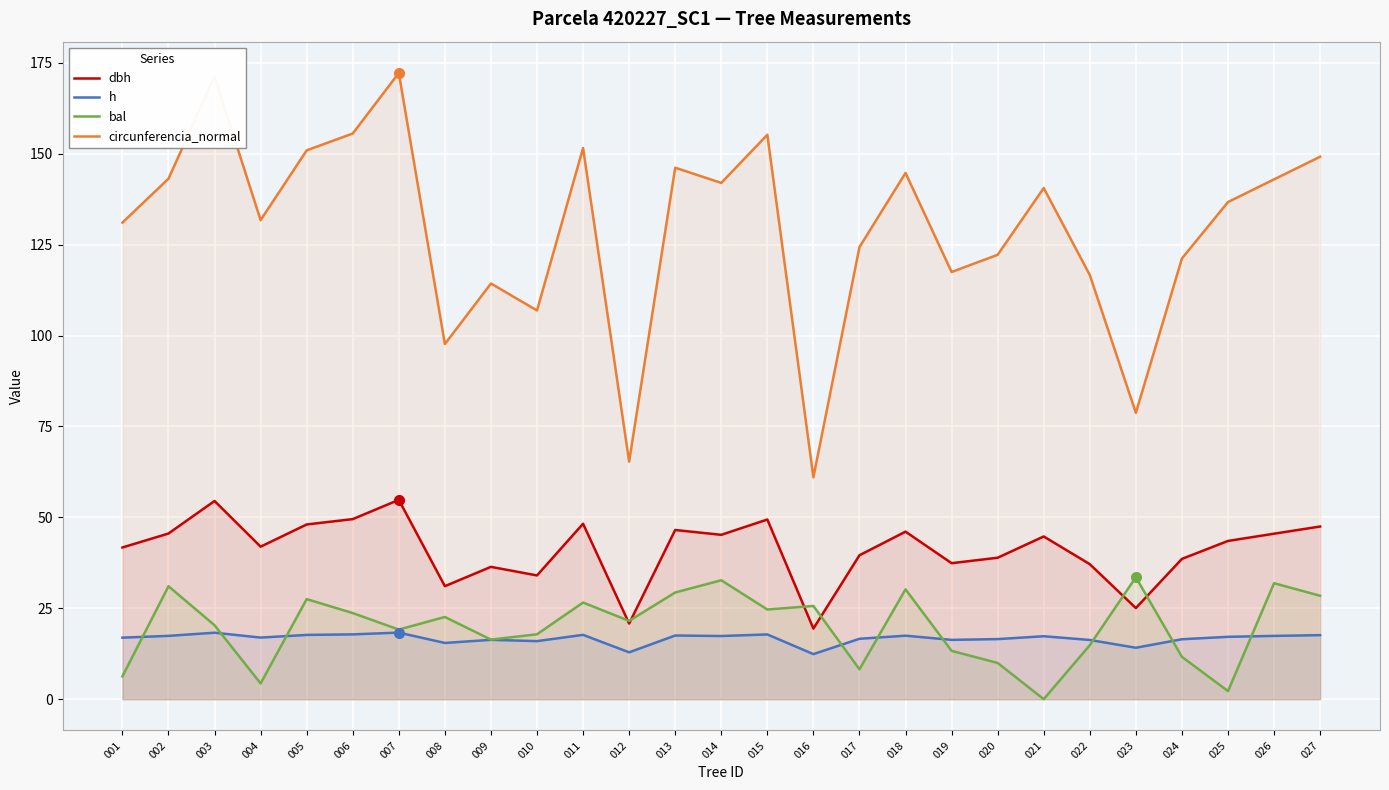

At which category is the sum across all series the highest?

007